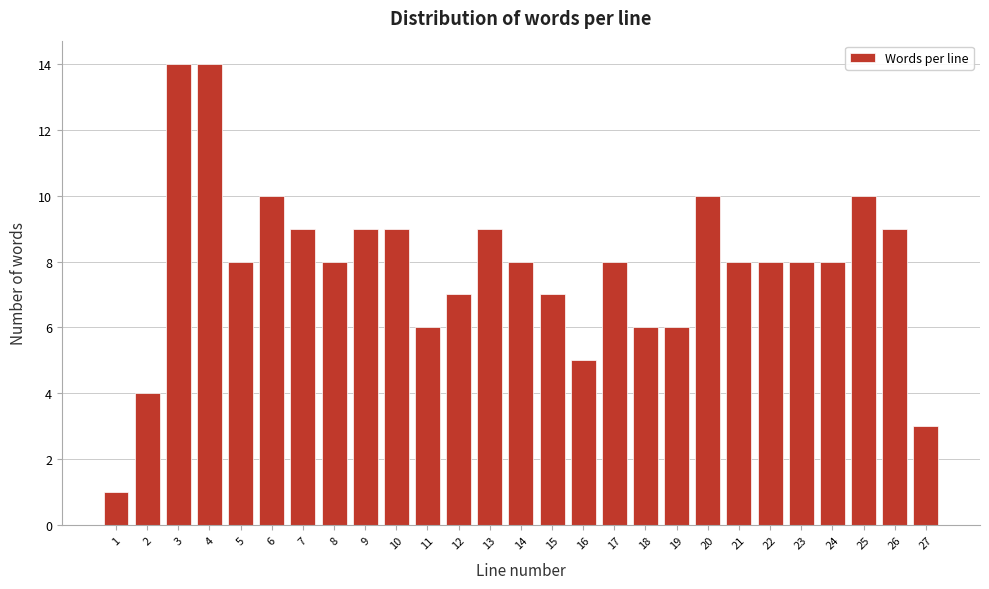

Reading left to right, extract all data points from this chart.

1	4	14	14	8	10	9	8	9	9	6	7	9	8	7	5	8	6	6	10	8	8	8	8	10	9	3